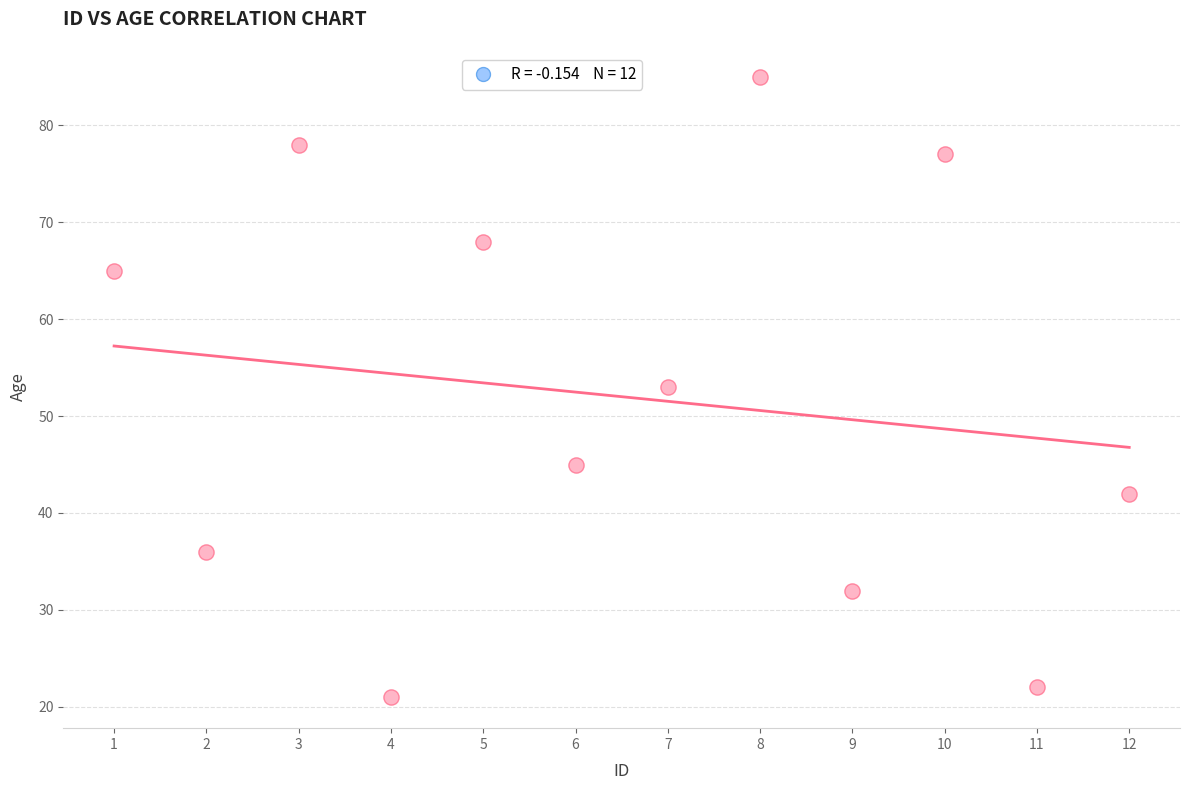

What is the range of X values (max minus min)?

11